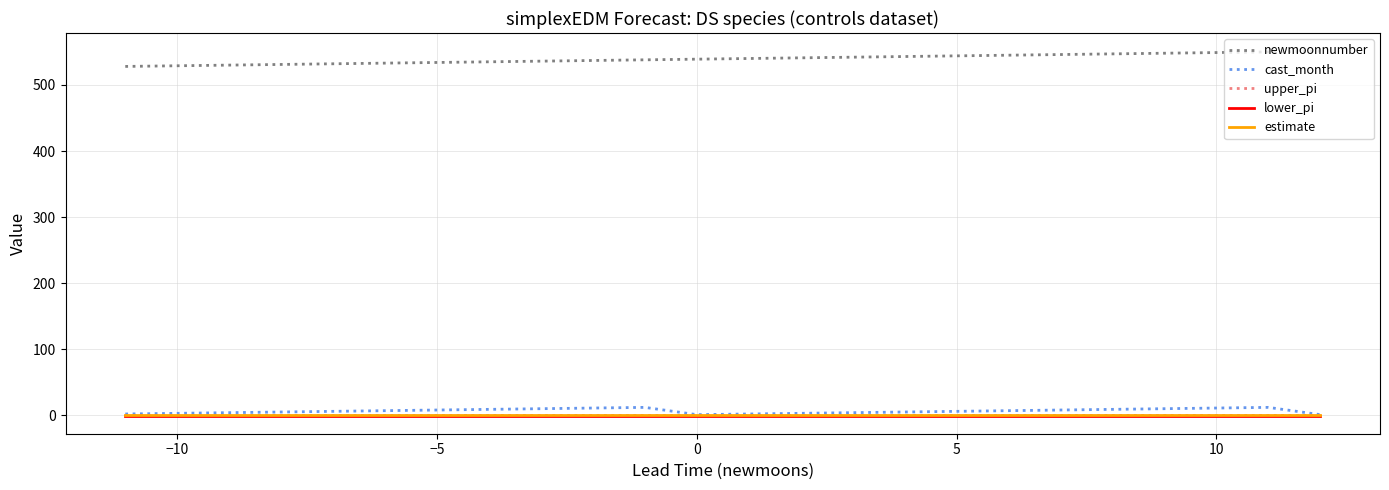

True or false: newmoonnumber and cast_month cross at least once.

False